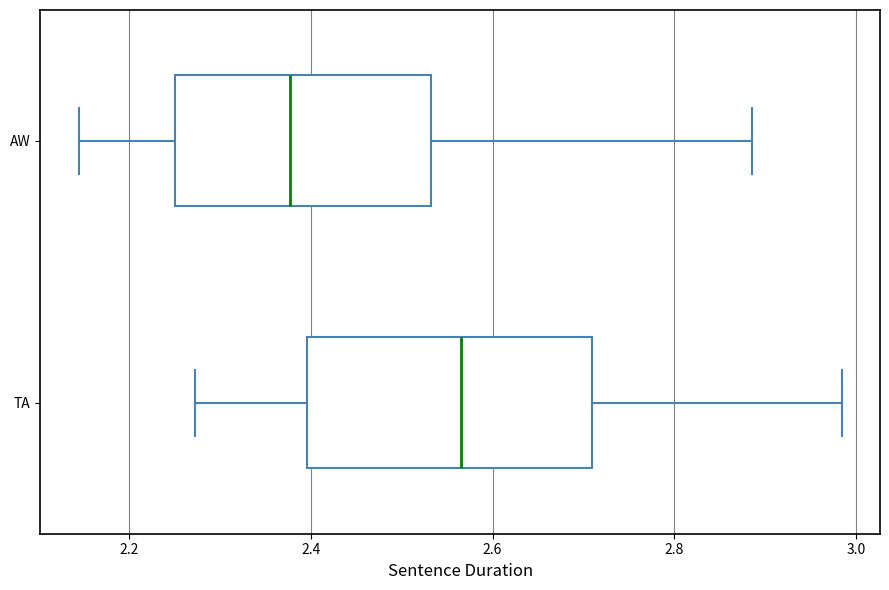

Reading bottom to top, transcribe this box plot: for each box, give where its median line is, the range the box spans, and where its two whiskers end, as read against the x-axis. The values are not printed on the chart, so give them approximately, as read against the axis.

TA: median 2.56, box 2.40 to 2.70, whiskers 2.28 to 2.98
AW: median 2.38, box 2.26 to 2.54, whiskers 2.14 to 2.88